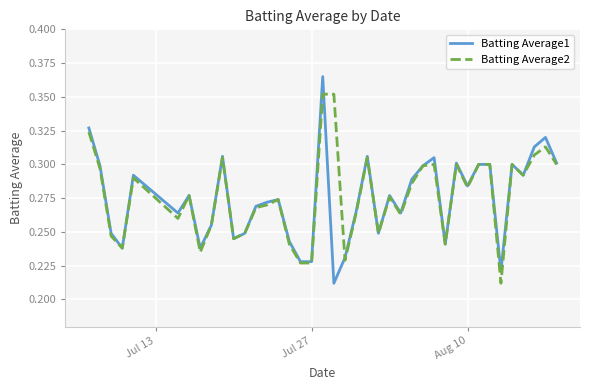

Does the chart have visible grid lines?

Yes